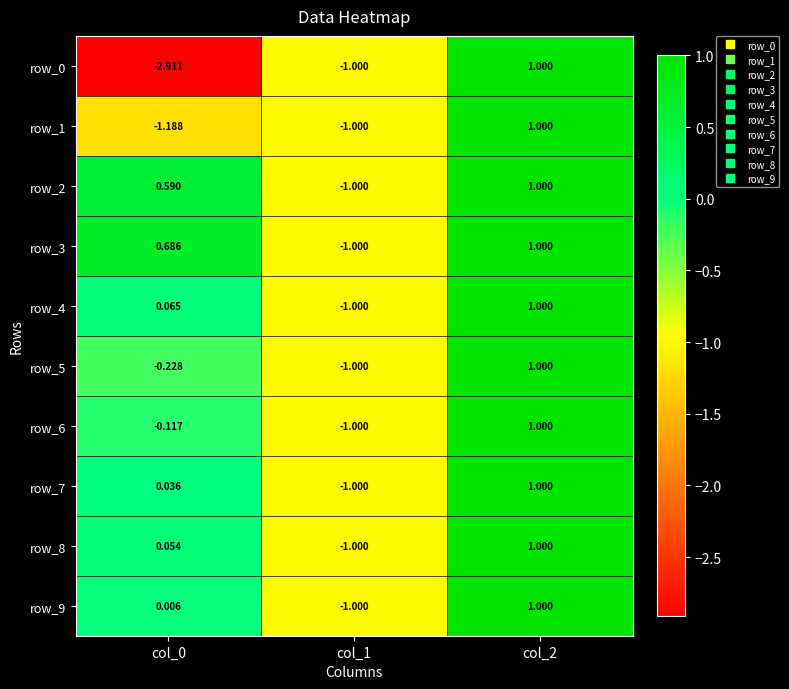

The row_0 series shows 0.7 at col_2. True or false?

False